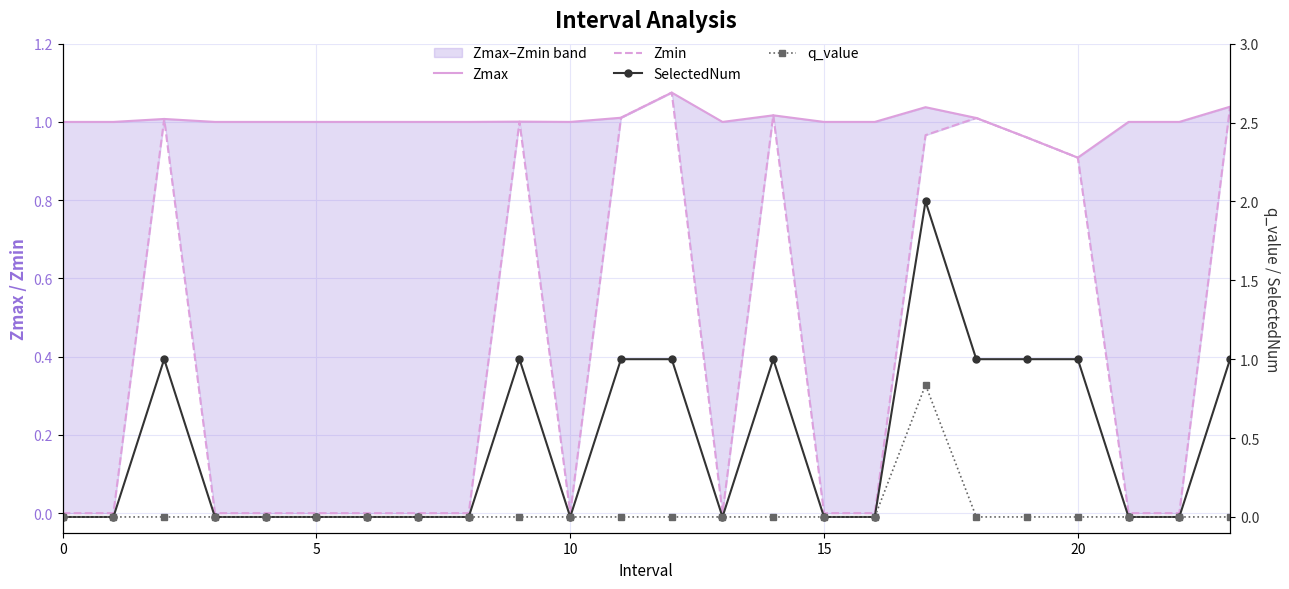

List the series in order of their peak value, highest first.

SelectedNum, Zmax, Zmin, q_value